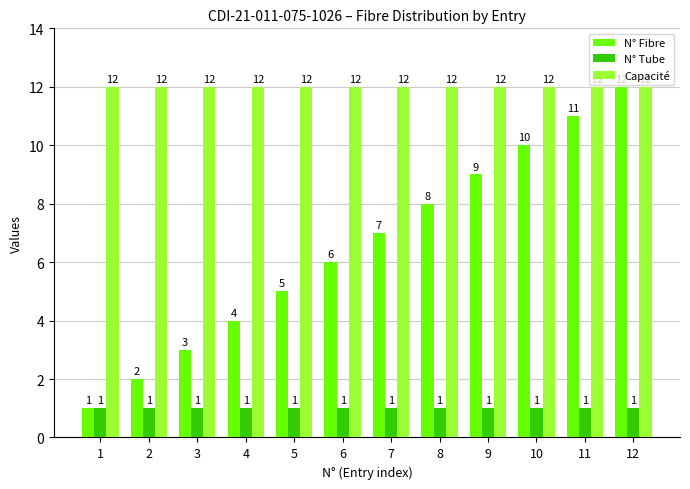

What is the average value of the N° Tube series?

1